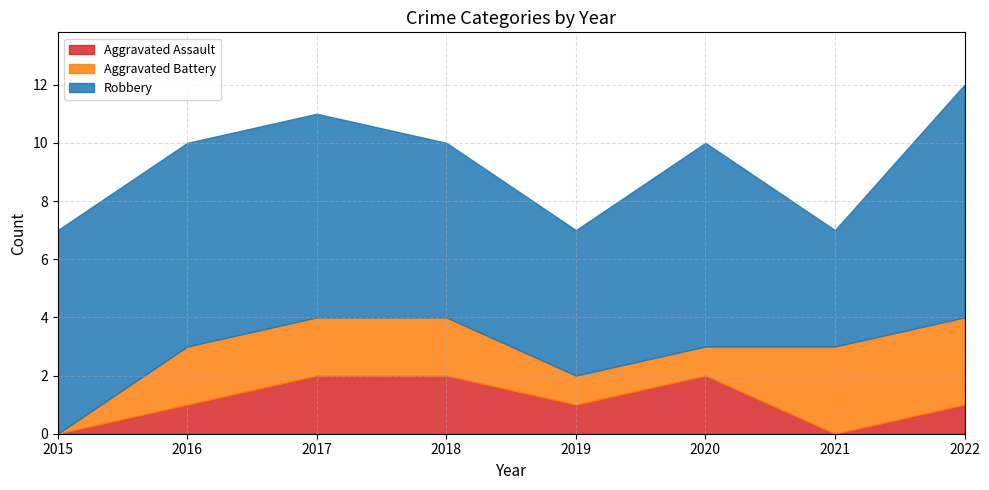

What is the spread (max minus min) of values at 2021?

4